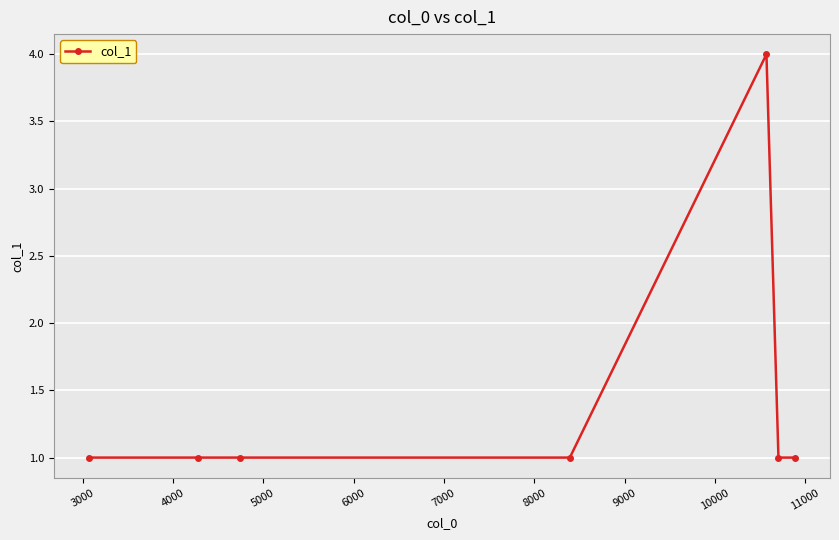

Does the chart display data point markers on the line(s)?

Yes